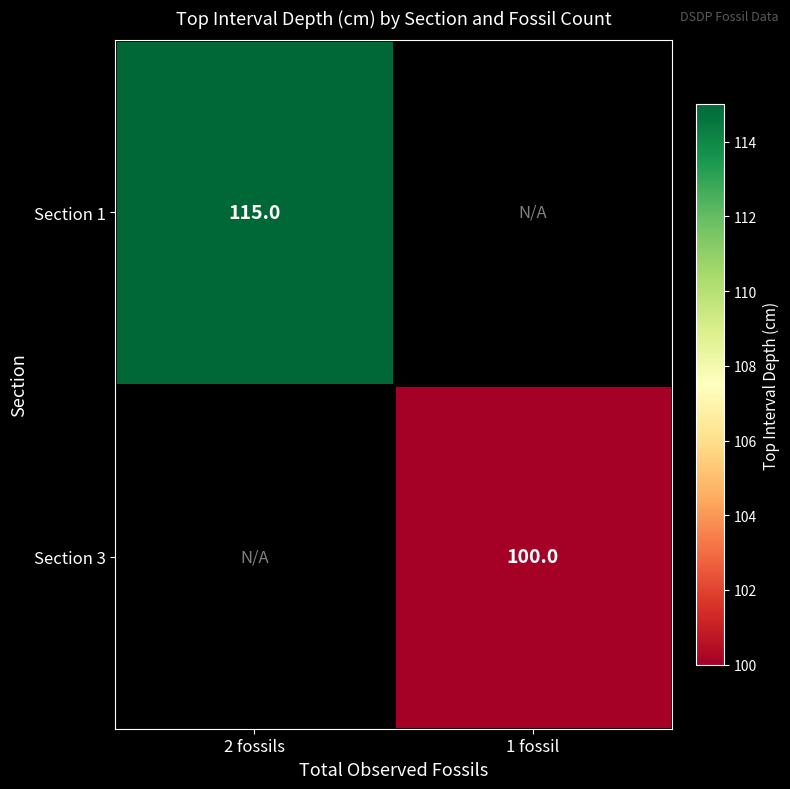

The value of Section 3 at 1 fossil is 100. True or false?

True